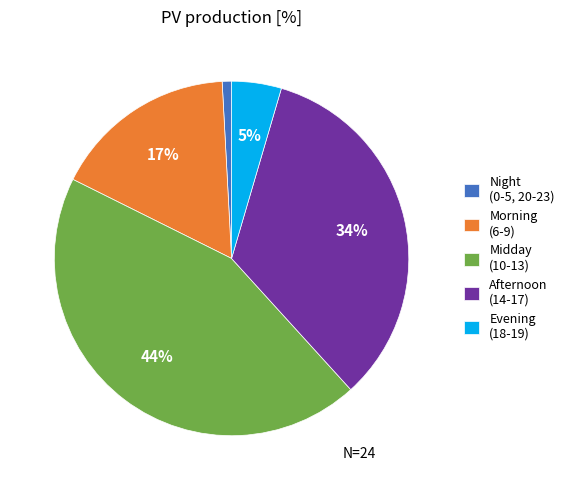

Do Night (0-5, 20-23) and Morning (6-9) together represent more than half of the pie?

No